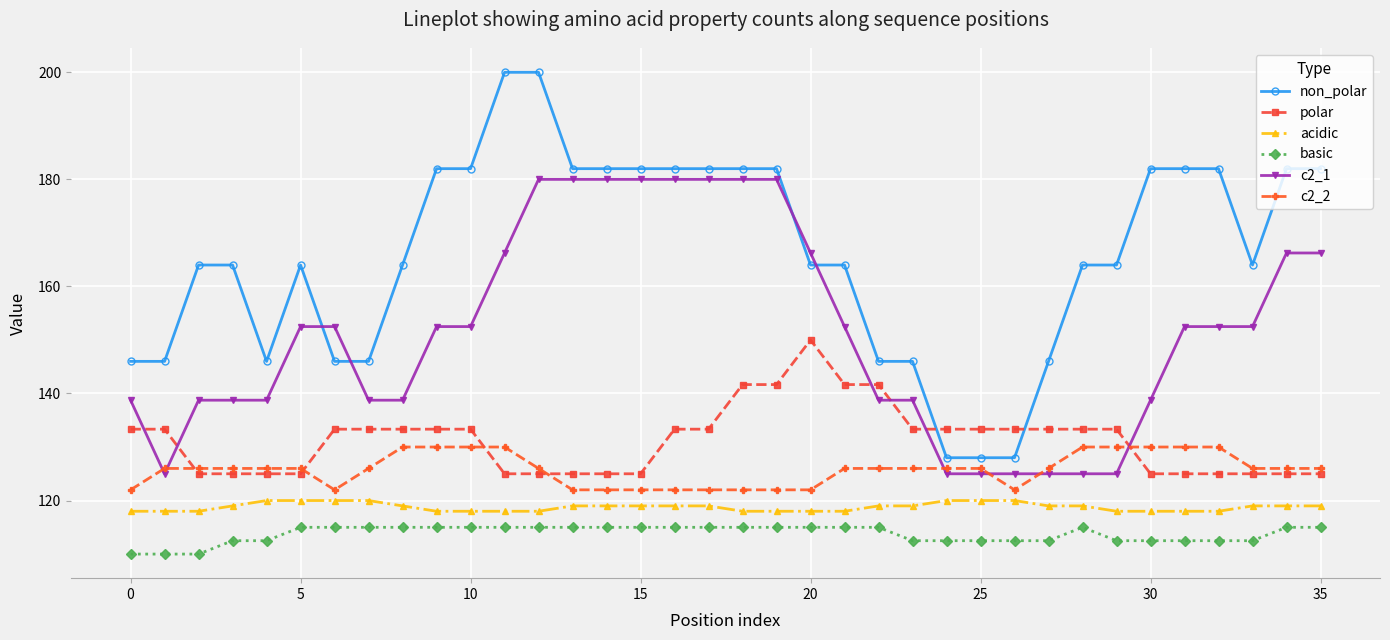

What is the lowest value of the basic series?

110.0